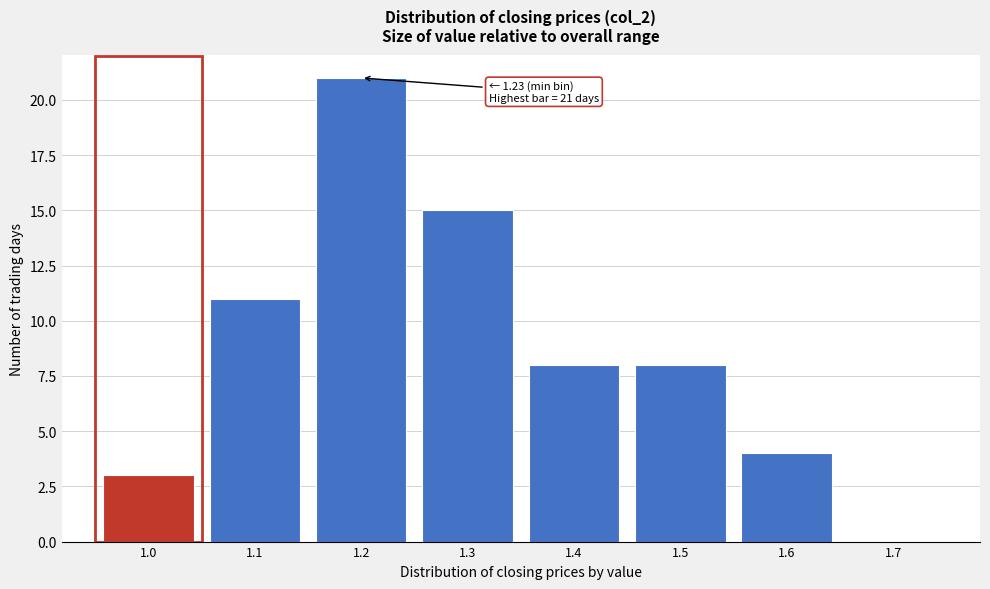

Reading left to right, transcribe all the data shown in this chart.

1.0=3	1.1=11	1.2=21	1.3=15	1.4=8	1.5=8	1.6=4	1.7=0